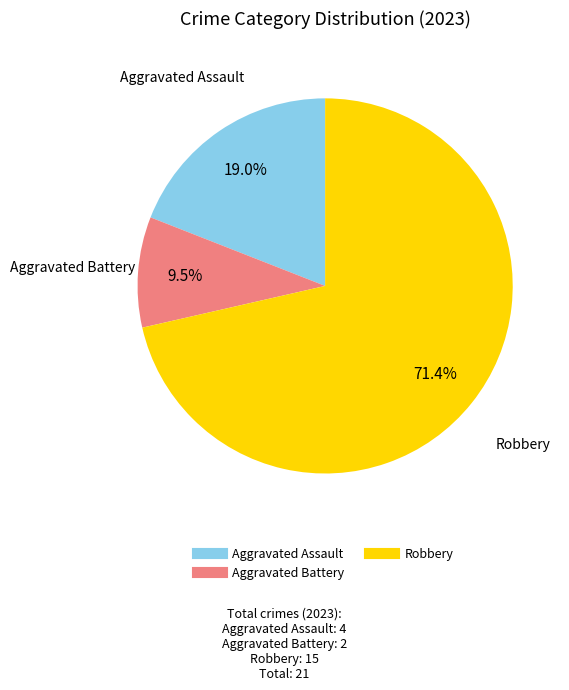

Does any single category account for the majority?

Yes